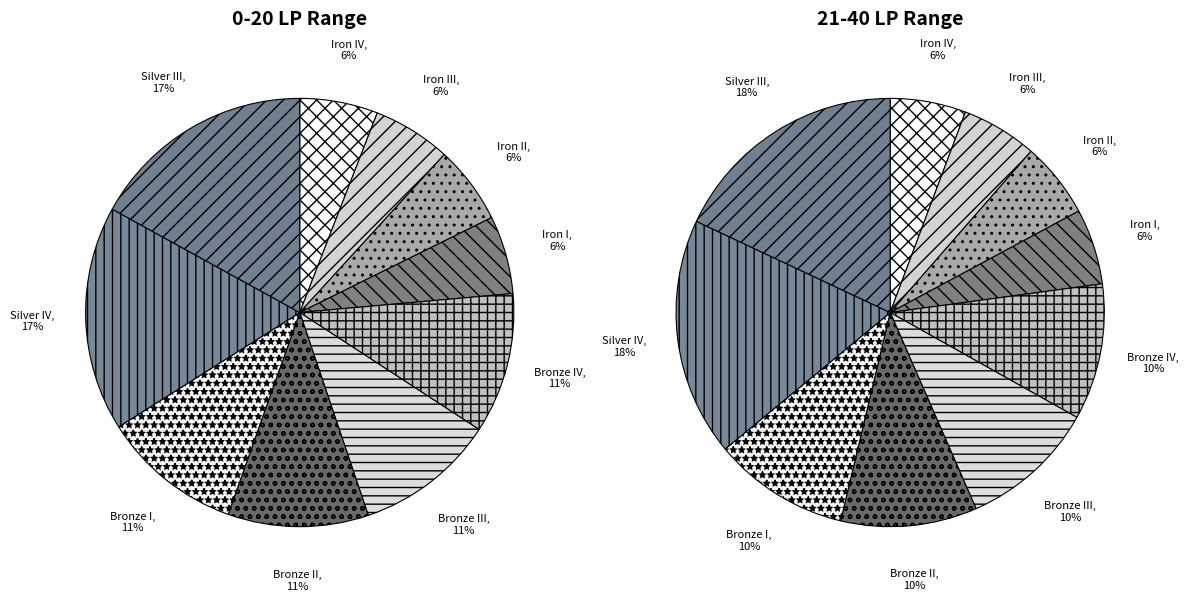

What percentage is the Bronze IV slice, to the nearest percent?

11%